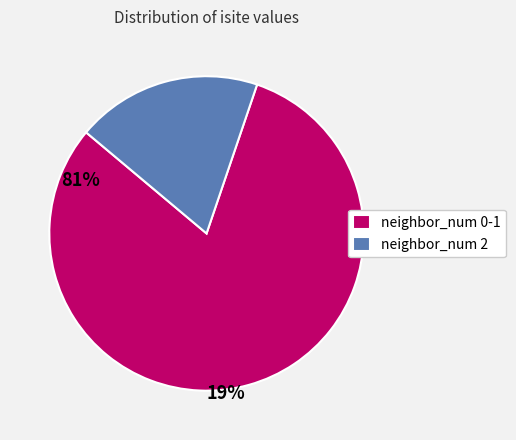

Rank the categories by value from highest to lowest.

neighbor_num 0-1, neighbor_num 2